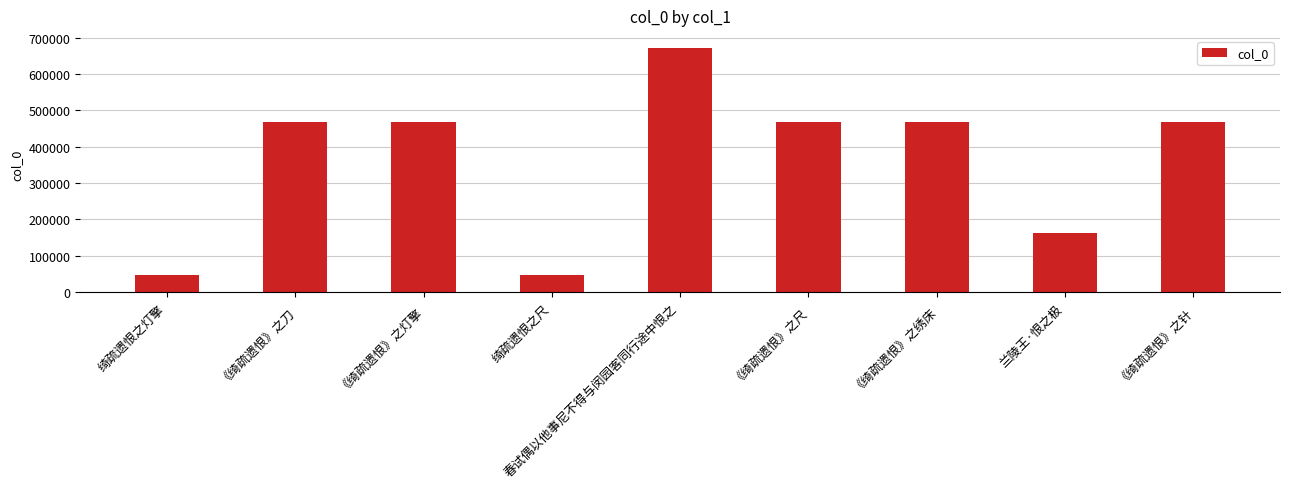

What position from the left is 春试偶以他事尼不得与闵园客同行途中恨之?

5